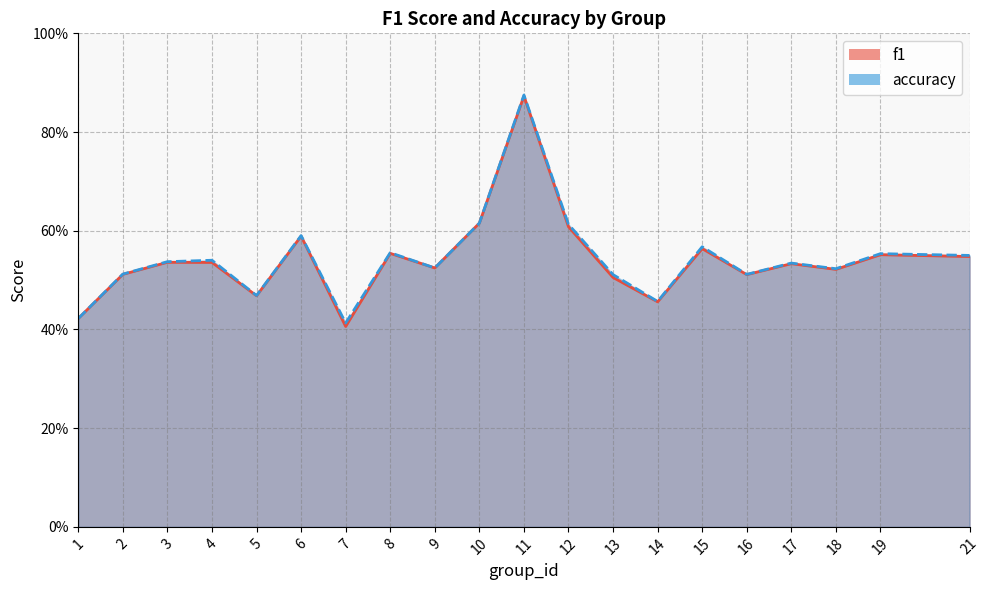

At 21, list the series in order from largest to smallest.

accuracy, f1